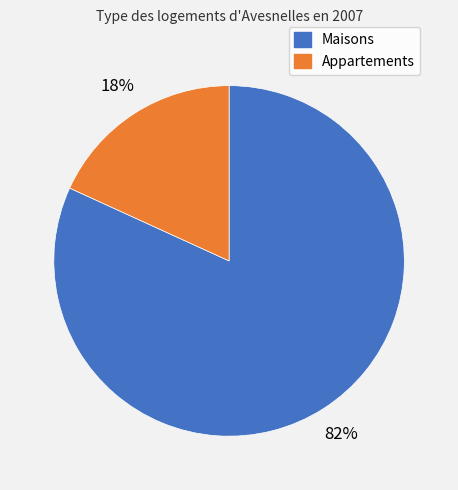

How many segments does this pie chart have?

2